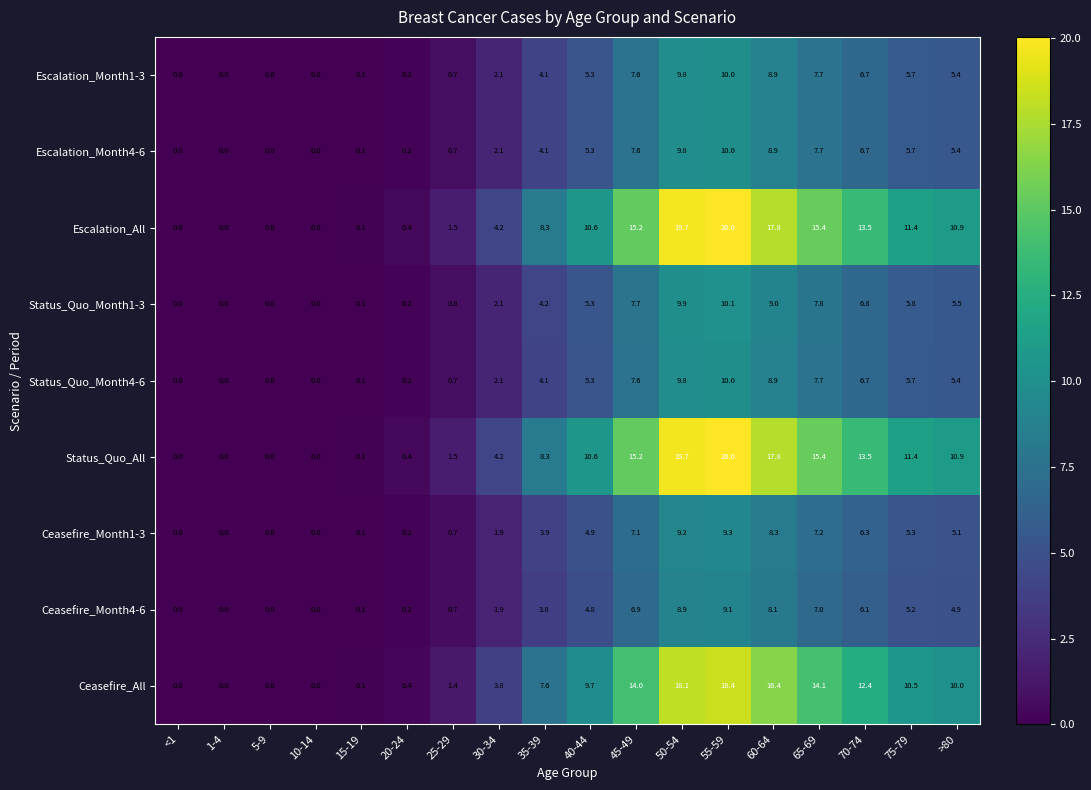

Count the number of data series in this chart.

9